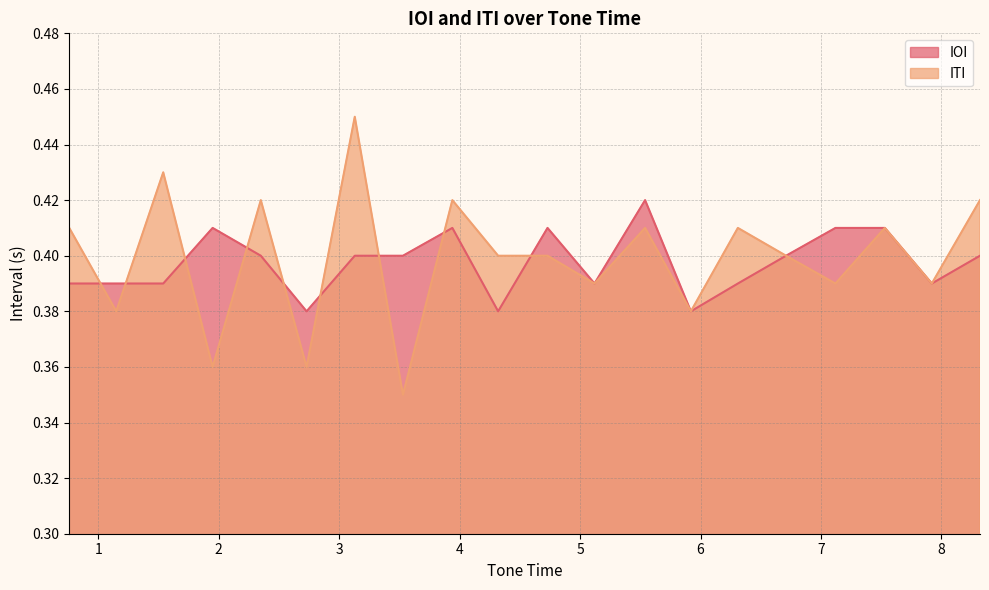

Does the chart display data point markers on the line(s)?

No